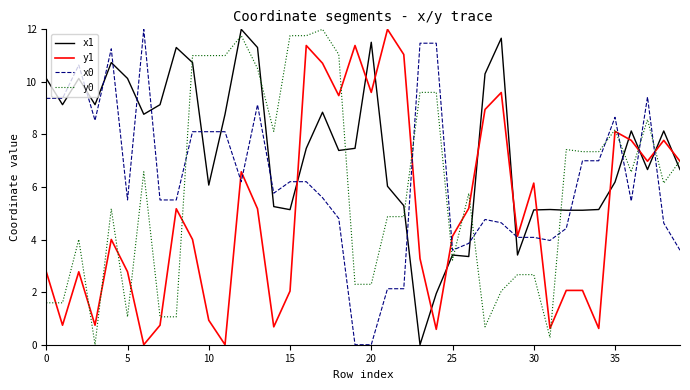

How many lines are shown in the chart?

4